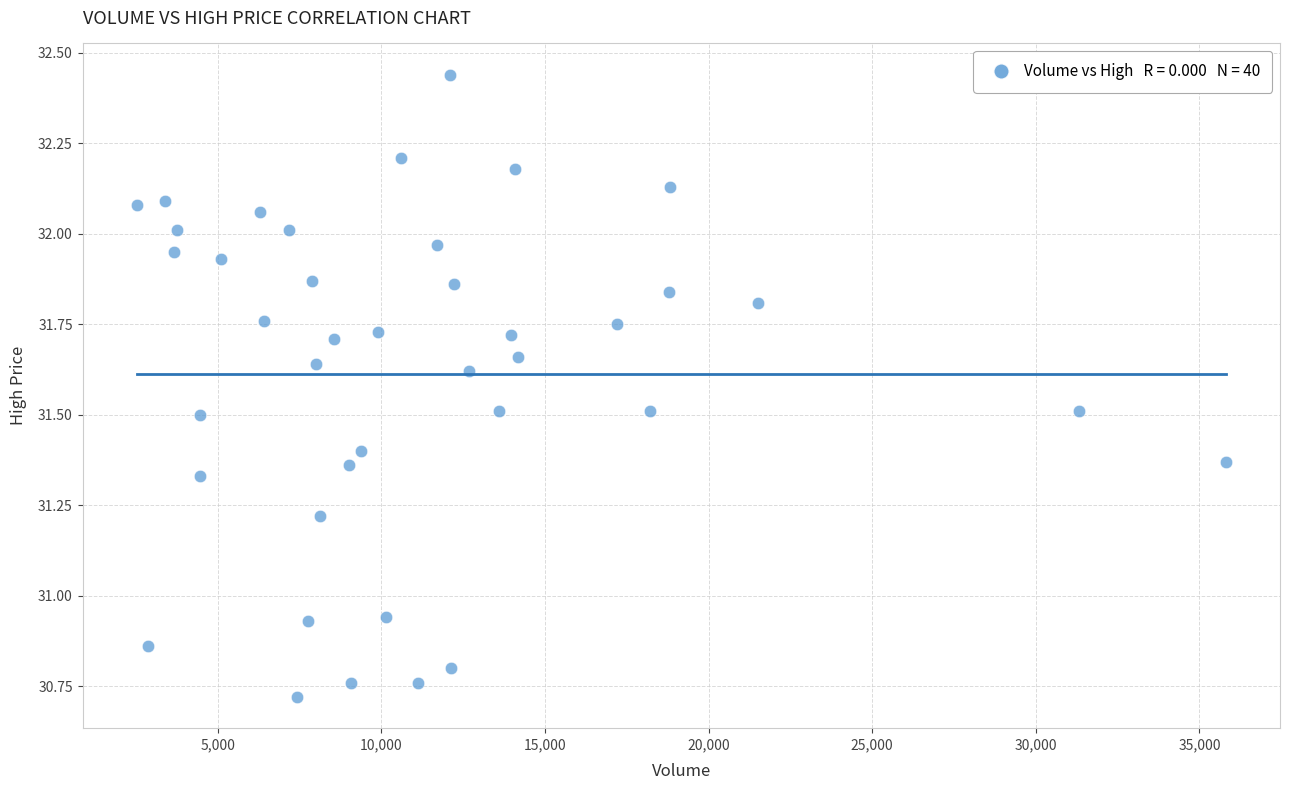

What is the range of X values (max minus min)?

33268.0